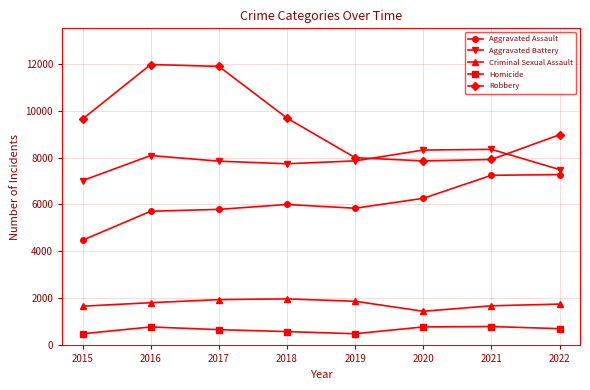

What is the sum of the Robbery values at 2016 and 2020?

19815